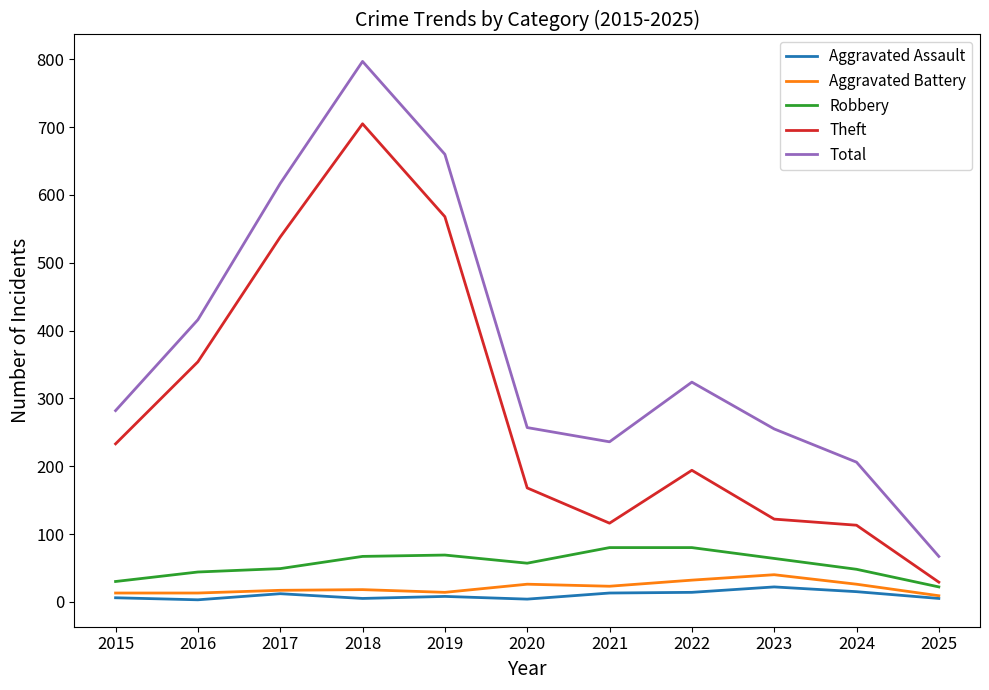

True or false: Robbery has more than 0 points higher than both neighbors.

True